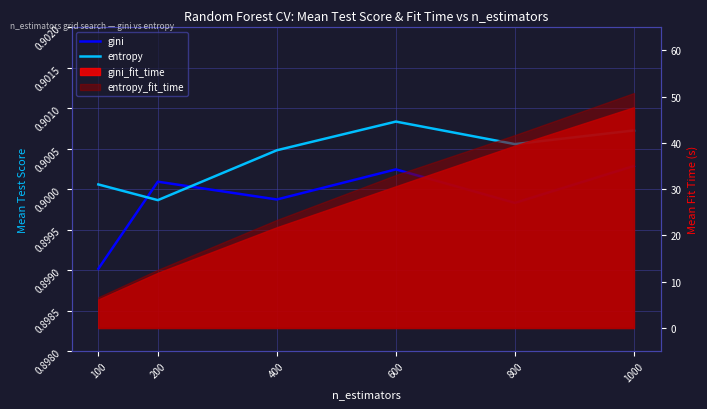

The entropy series shows 0.9 at 400. True or false?

True